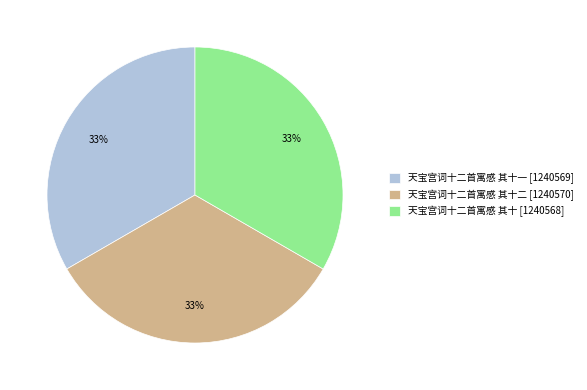

To the nearest percent, what percentage of the pie is 天宝宫词十二首寓感 其十二 [1240570]?

33%